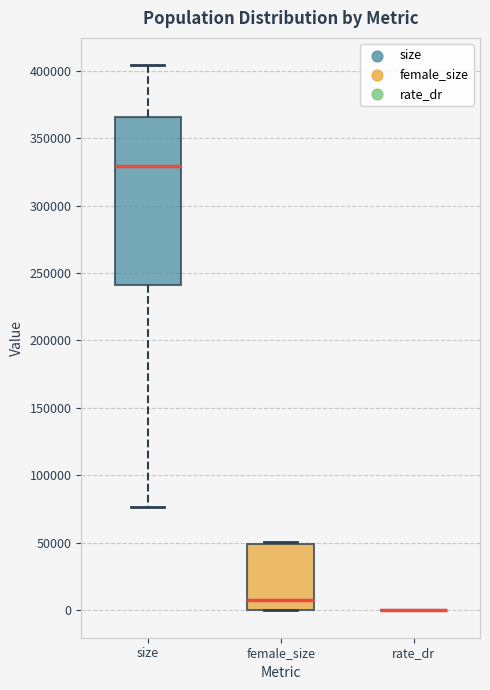

Where does the median line of the box for female_size sit on the y-axis? The values are not printed on the chart, so give them approximately, as read against the axis.

5000